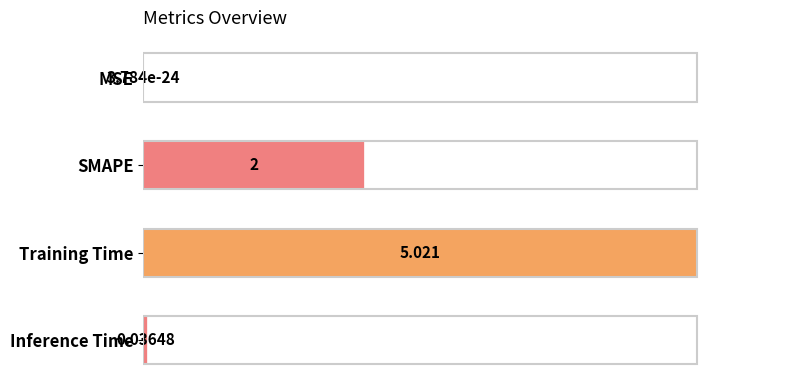

Which label corresponds to the largest value in the chart?

Training Time